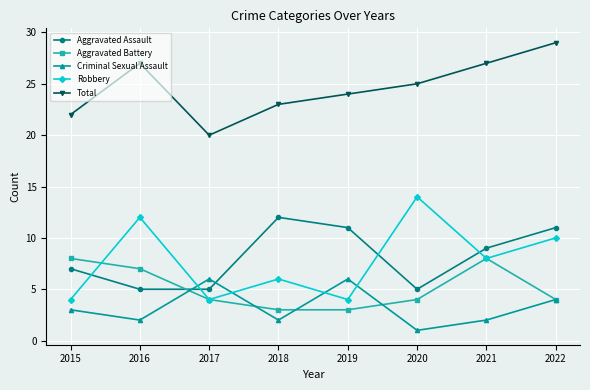

What is the value of the Total point at the 4th from the left?

23